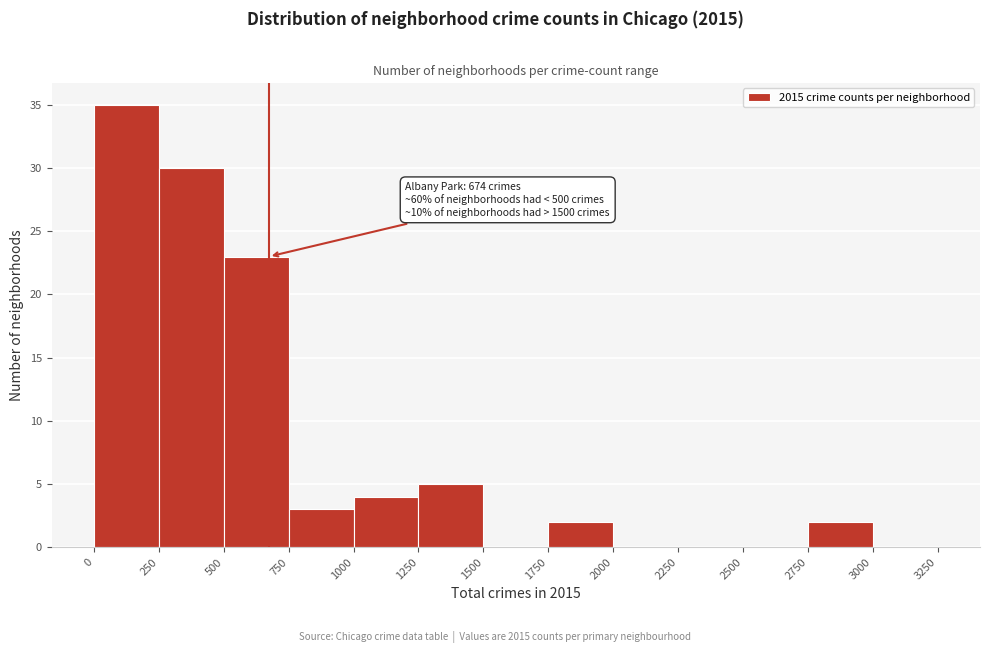

Over which range of the x-axis is the bar tallest?

0 to 250